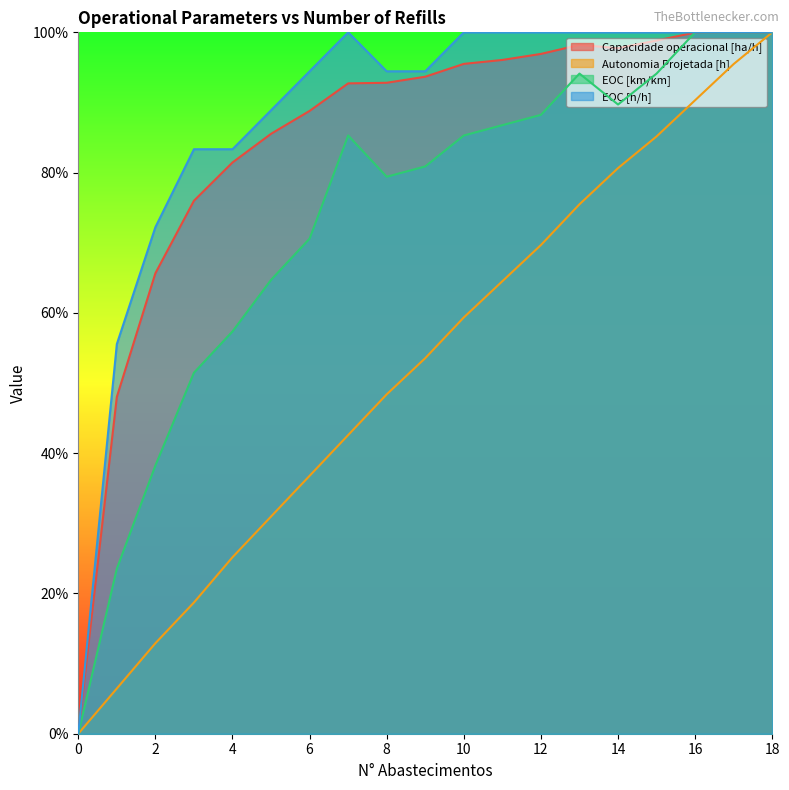

How many times do Autonomia Projetada [h] and Capacidade operacional [ha/h] cross each other?

1